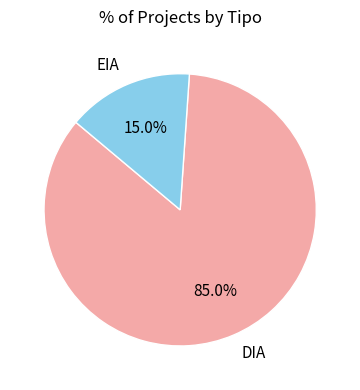

What is the ratio of the value at EIA to the value at DIA?

0.2